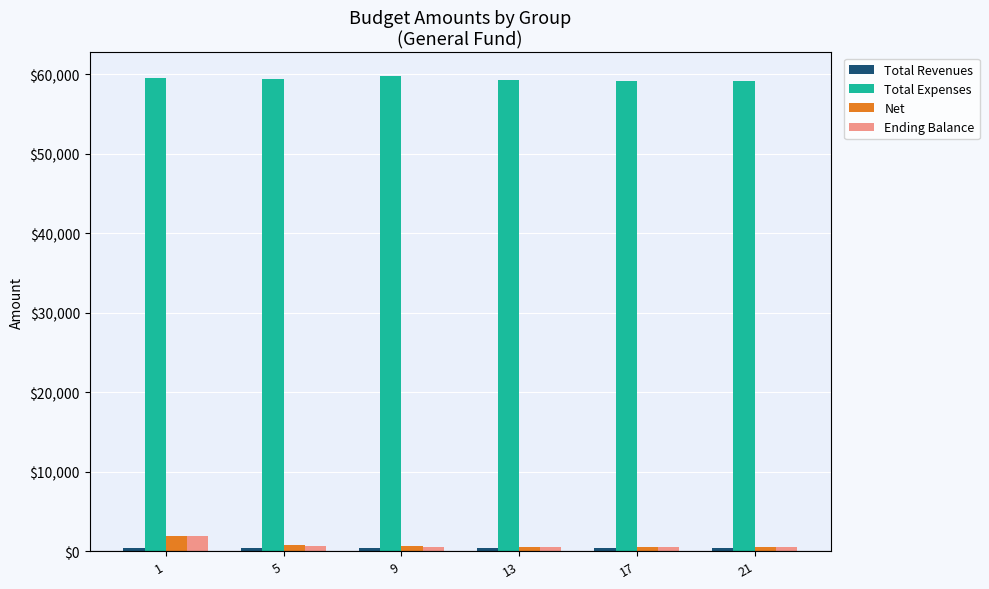

Is the value of Total Expenses at 9 greater than the value of Net at 5?

Yes